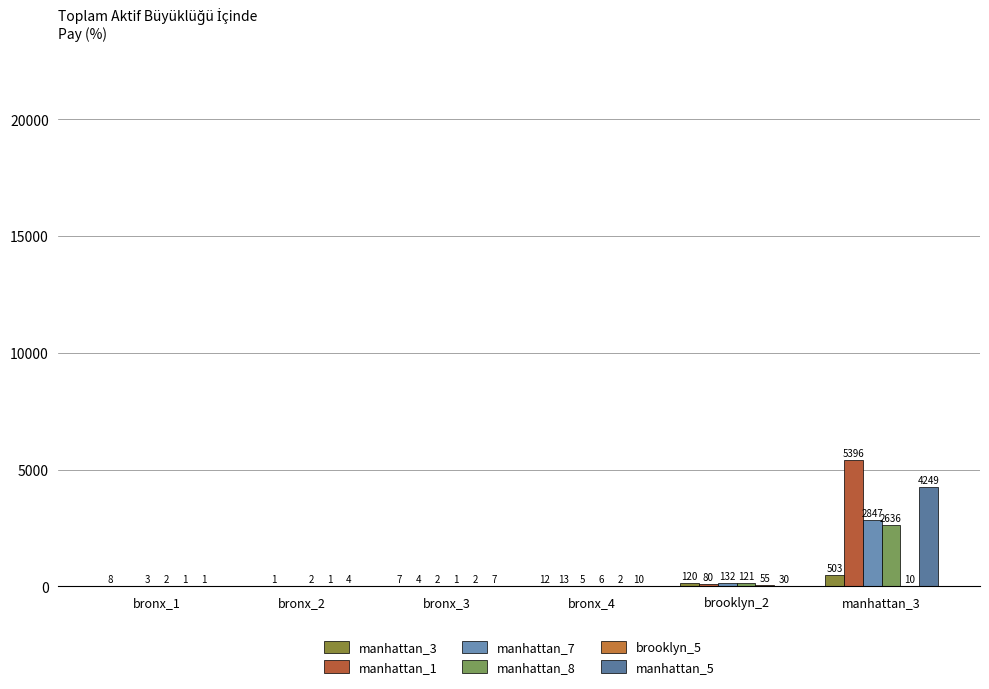

The manhattan_1 series shows 5396 at manhattan_3. True or false?

True